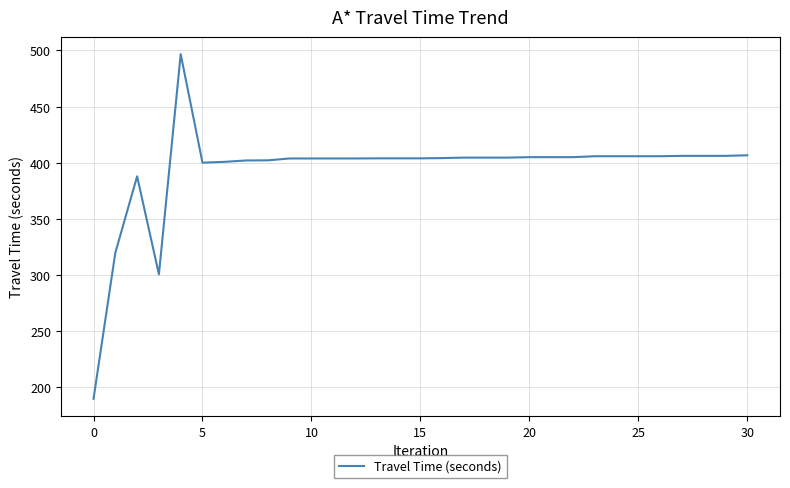

What is the maximum value shown in the chart?

496.7